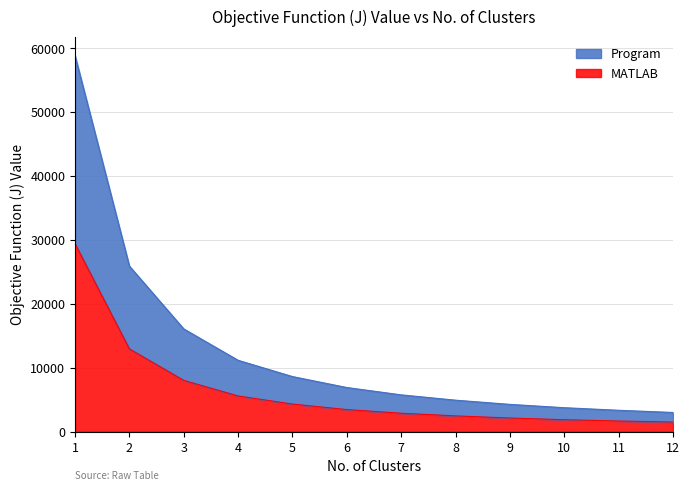

Reading left to right, transcribe all the data shown in this chart.

Program: 1=58845.1	2=25913.8	3=16083.5	4=11166.6	5=8620.7	6=6904.6	7=5757.5	8=4924.1	9=4267.0	10=3746.2	11=3344.2	12=3001.6
MATLAB: 1=29425.0	2=12956.1	3=8023.7	4=5583.0	5=4316.3	6=3452.0	7=2881.6	8=2463.2	9=2133.5	10=1866.6	11=1662.5	12=1499.9